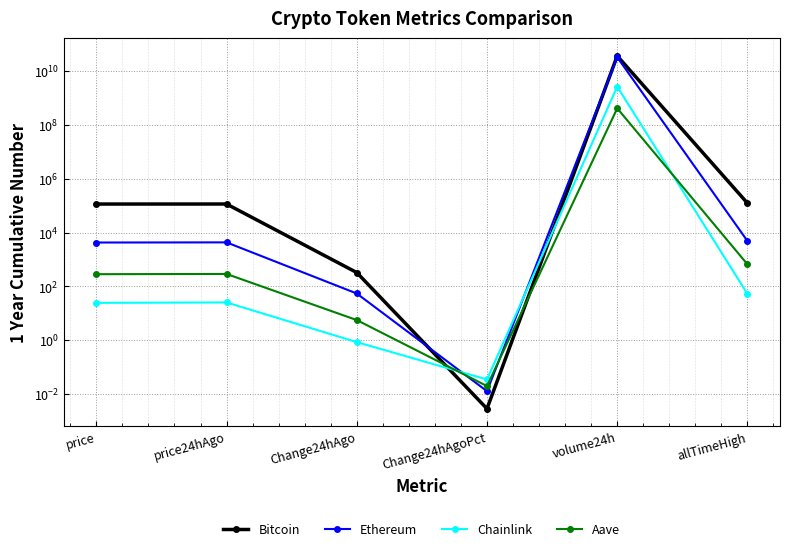

What is the label of the 5th point from the left?

volume24h